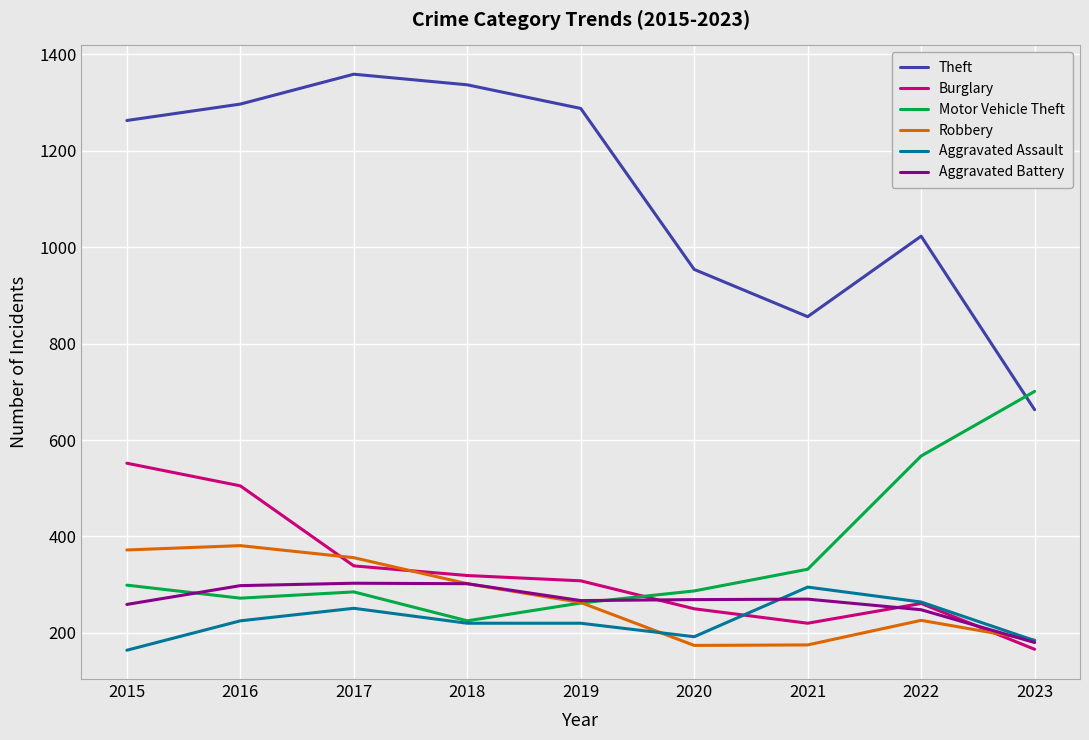

At 2017, list the series in order from smallest to largest.

Aggravated Assault, Motor Vehicle Theft, Aggravated Battery, Burglary, Robbery, Theft